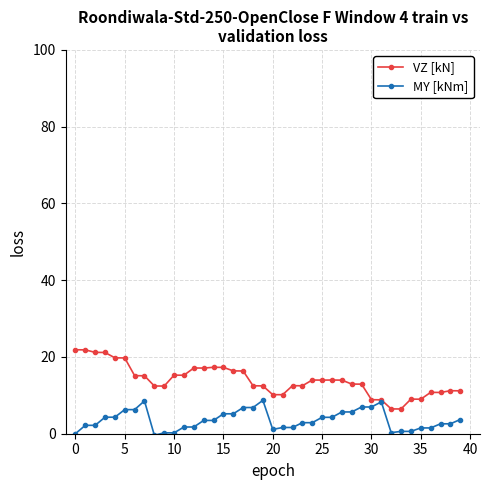

What is the value of the VZ [kN] point at the 37th from the left?

10.8